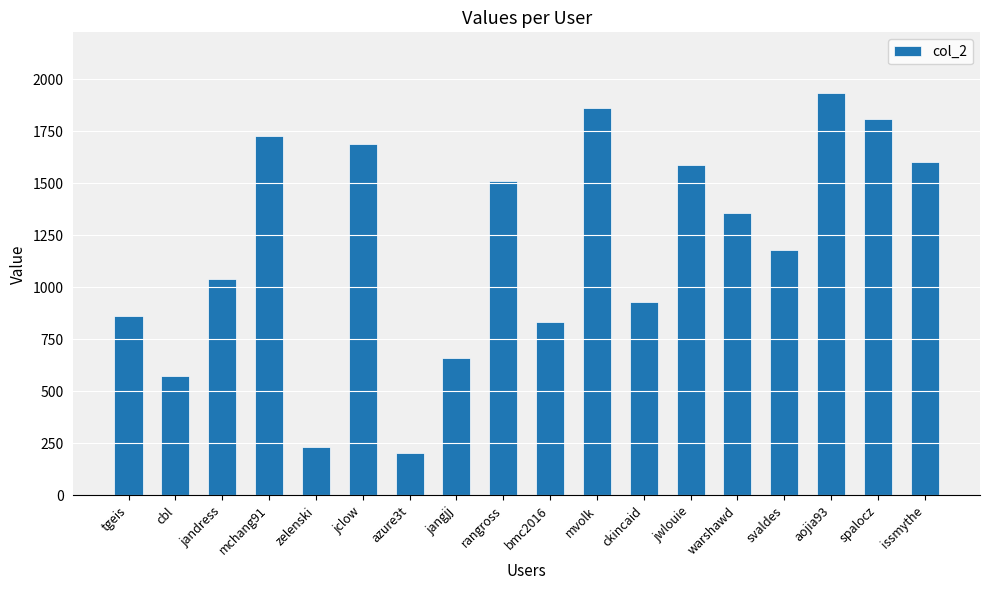

Approximately how many times larger is the value at aojia93 compared to issmythe?

1.2